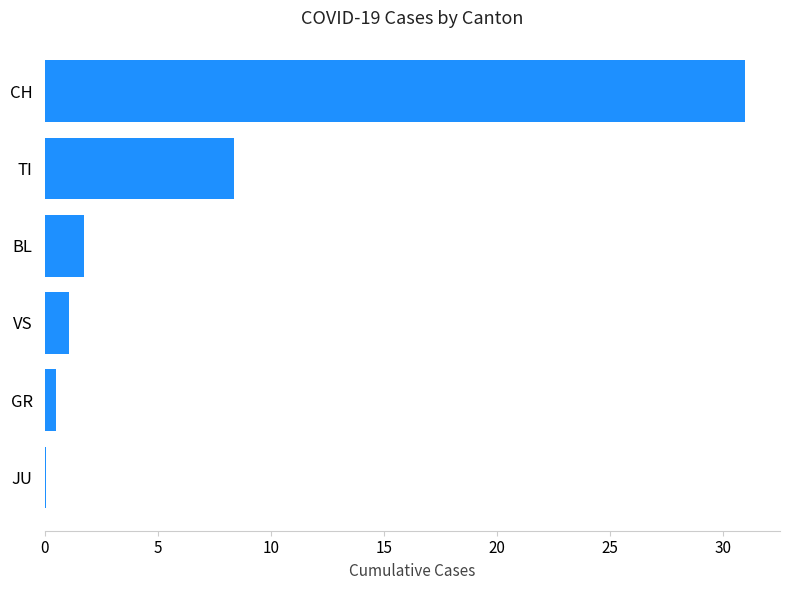

What is the change in value from TI to CH?

+22.6